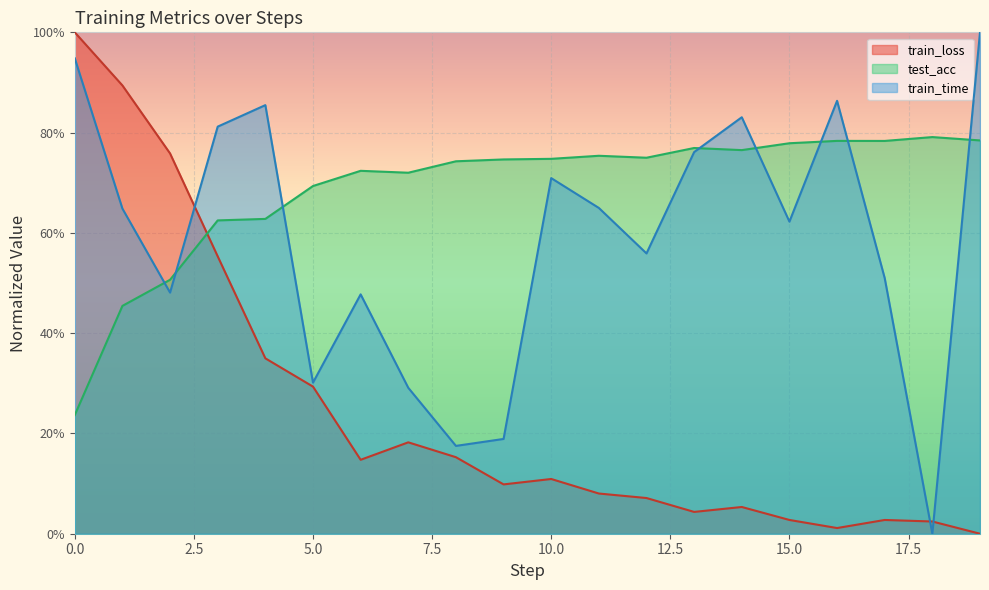

What is the spread (max minus min) of values at 14?

0.8